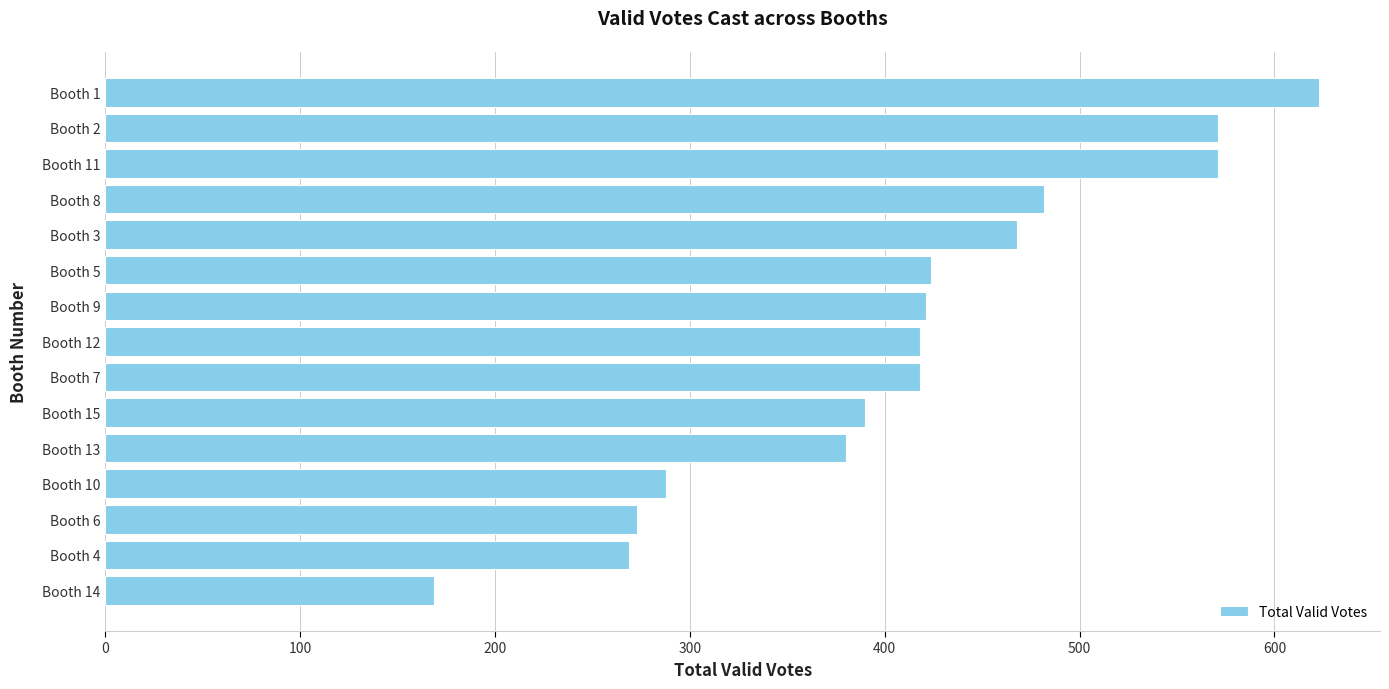

What value does the data have at Booth 15?

390